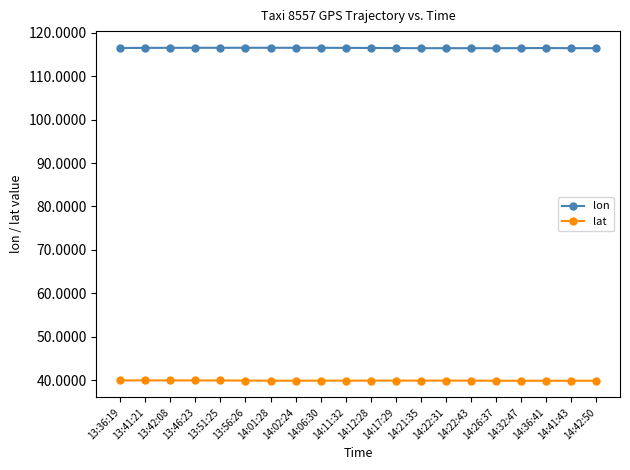

Rank the series at 14:32:47 from highest to lowest value.

lon, lat